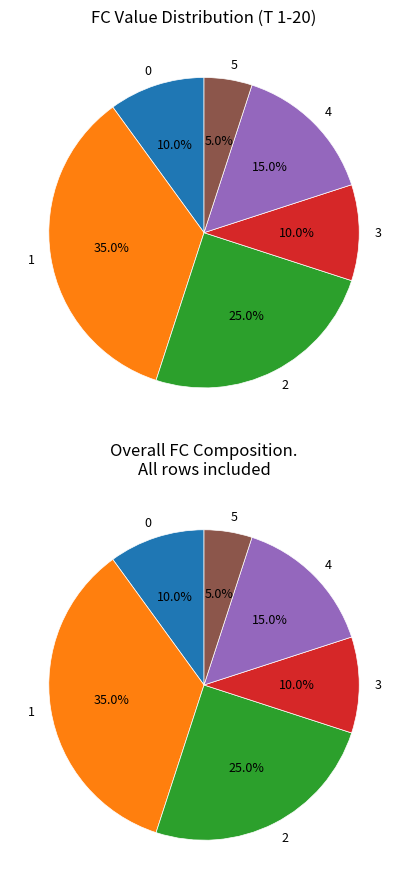

To the nearest percent, what is the difference between the largest and smallest slice percentages?

30%